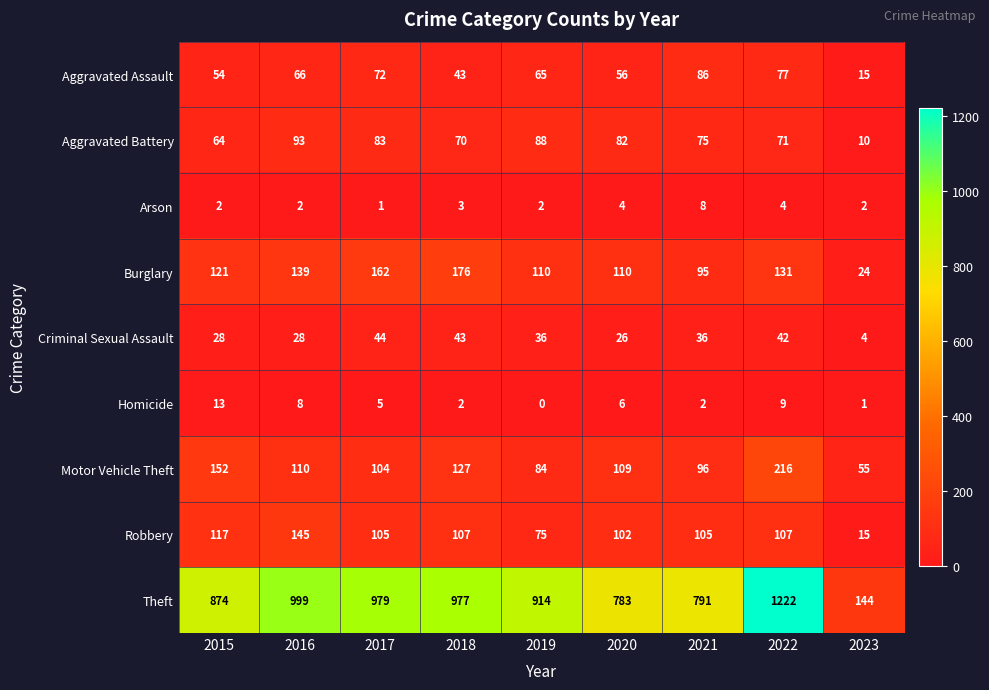

Rank the series by their maximum value, from highest to lowest.

Theft, Motor Vehicle Theft, Burglary, Robbery, Aggravated Battery, Aggravated Assault, Criminal Sexual Assault, Homicide, Arson